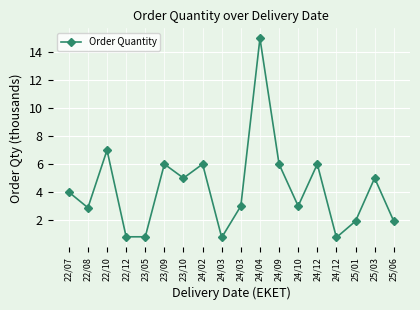

Where is the first local minimum?

22/08